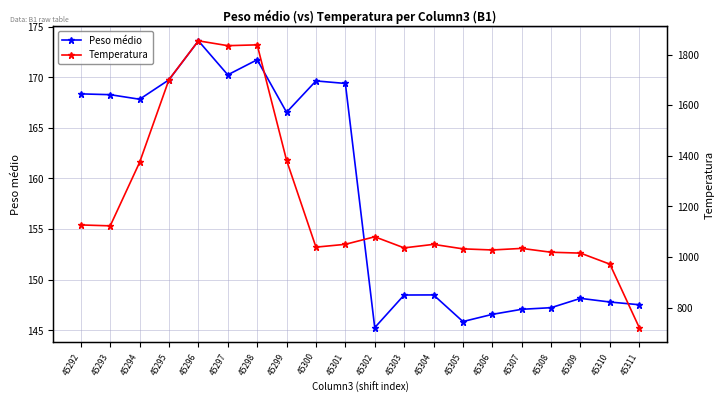

Is it true that Peso médio equals 103.1 at 45297?

False